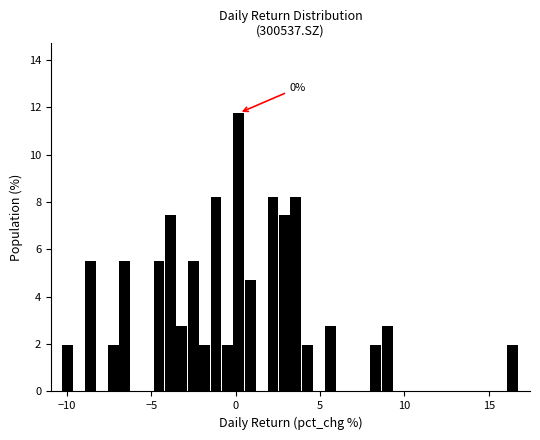

Around what value on the x-axis is the tallest bar? Give the approximate position of its centre, as read against the axis.

0.0